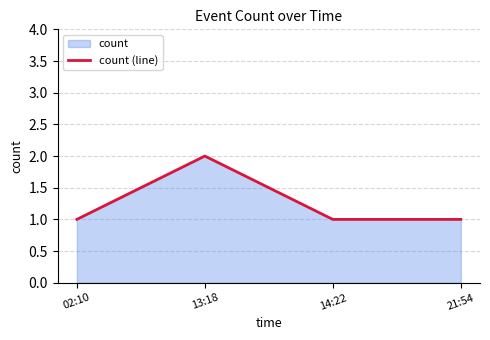

Reading left to right, list all the values displayed in this chart.

02:10=1	13:18=2	14:22=1	21:54=1